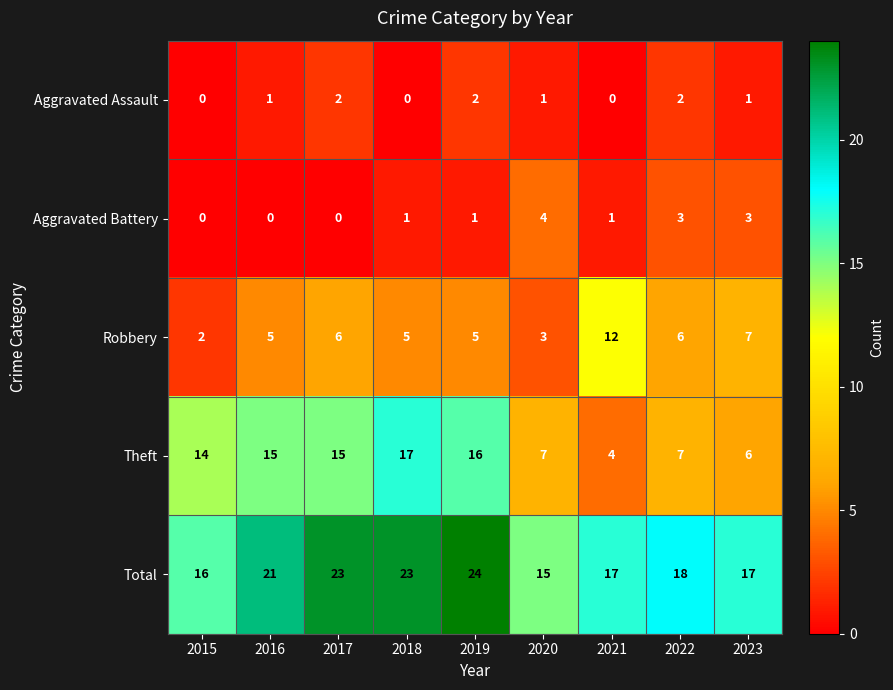

What is the total value across all series at 2022?

36